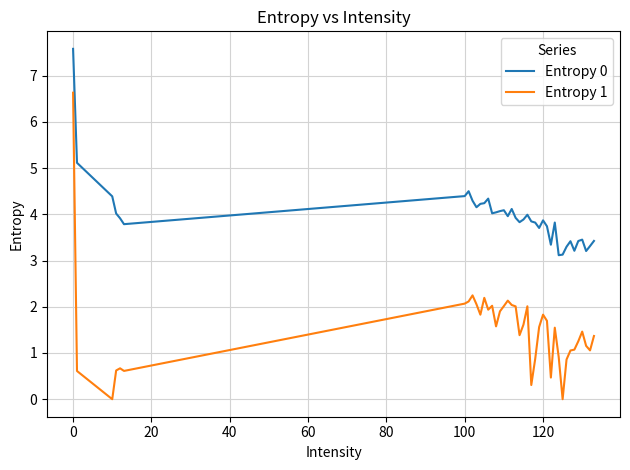

What is the difference between the maximum and minimum values in the Entropy 0 series?

4.5